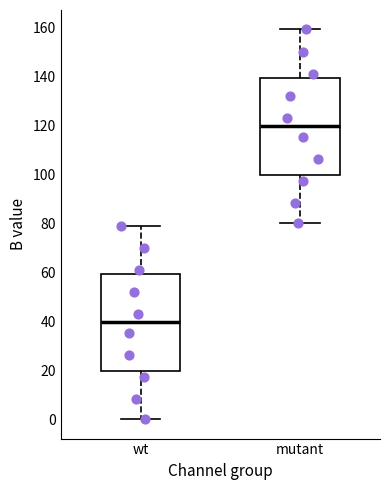

Reading left to right, read every box against the y-axis: the position of its median line, the range the box covers, and the ends of its whiskers. The values are not printed on the chart, so give them approximately, as read against the axis.

wt: median 40, box 20 to 60, whiskers 0 to 80
mutant: median 120, box 100 to 140, whiskers 80 to 160